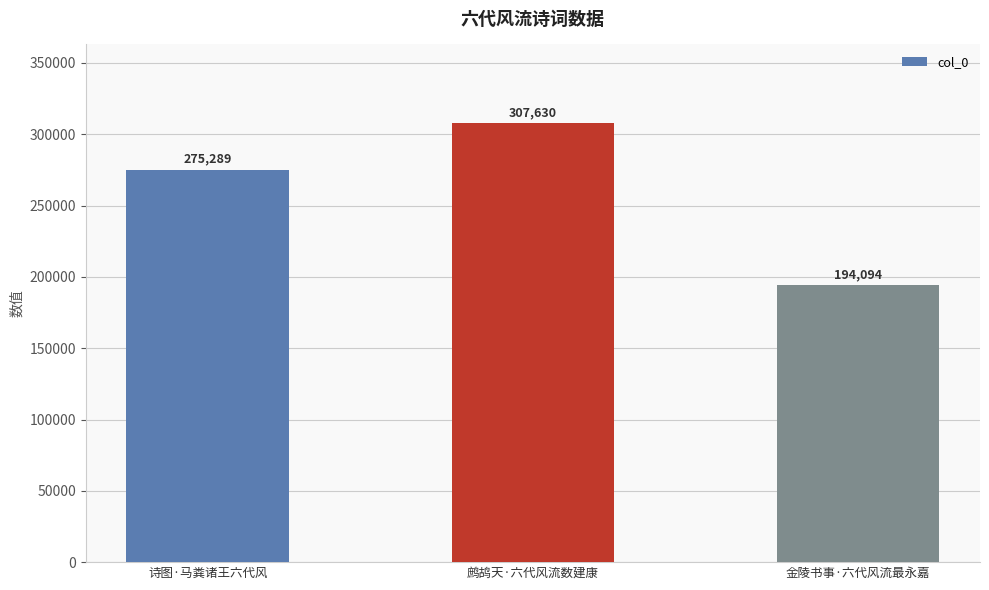

How many bars are there in total?

3